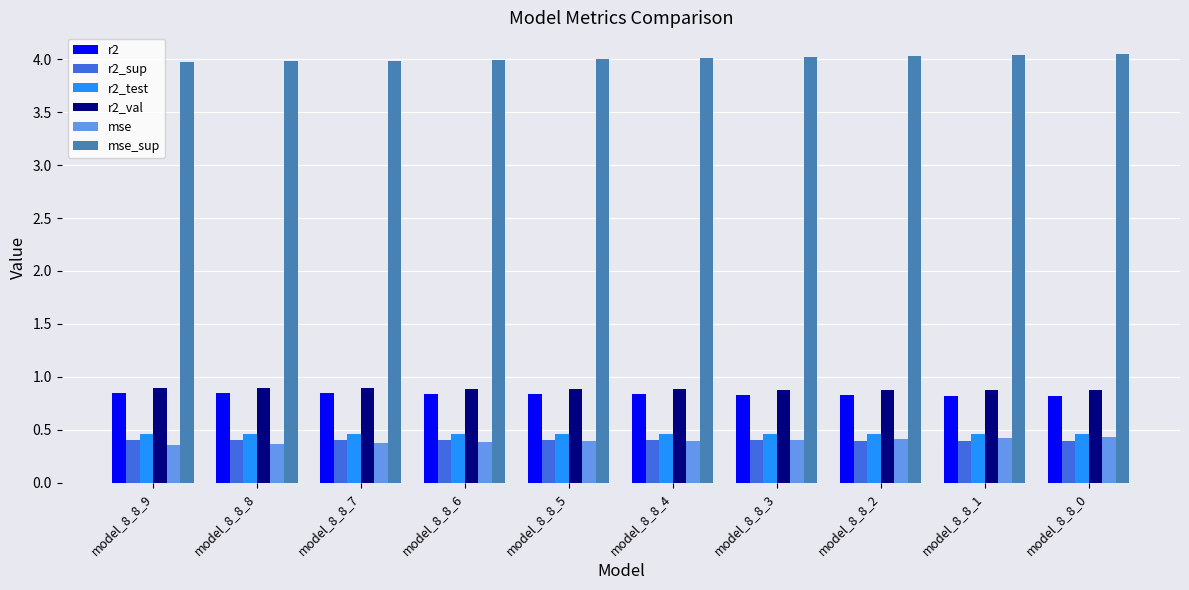

What is the total value across all series at model_8_8_5?

7.0